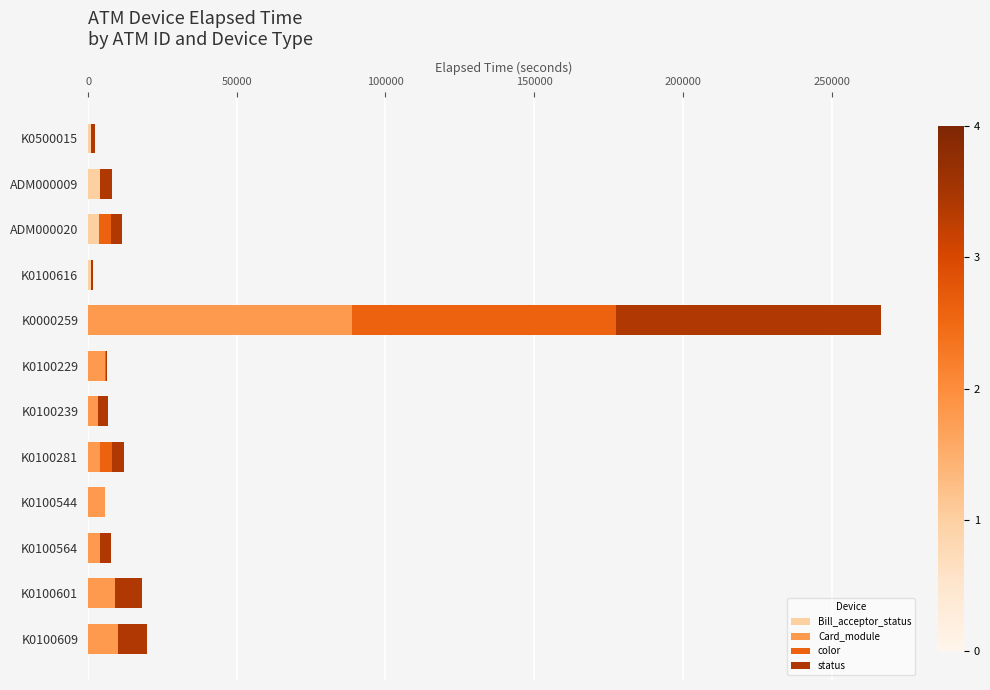

What is the total value across all series at K0100601?

18120